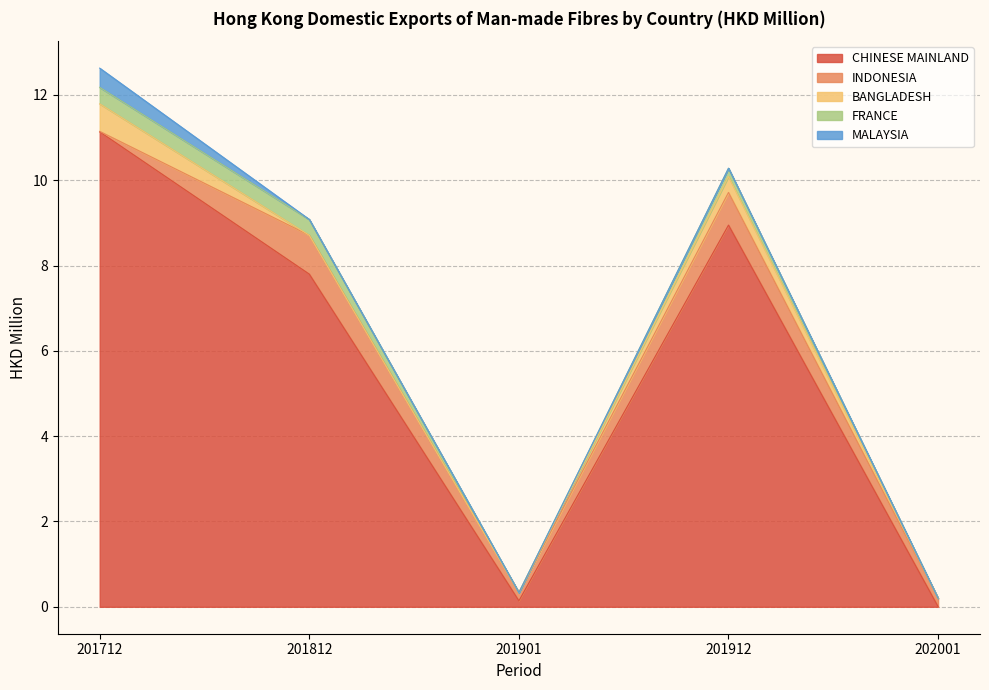

The value of BANGLADESH at 201812 is 0.4. True or false?

False